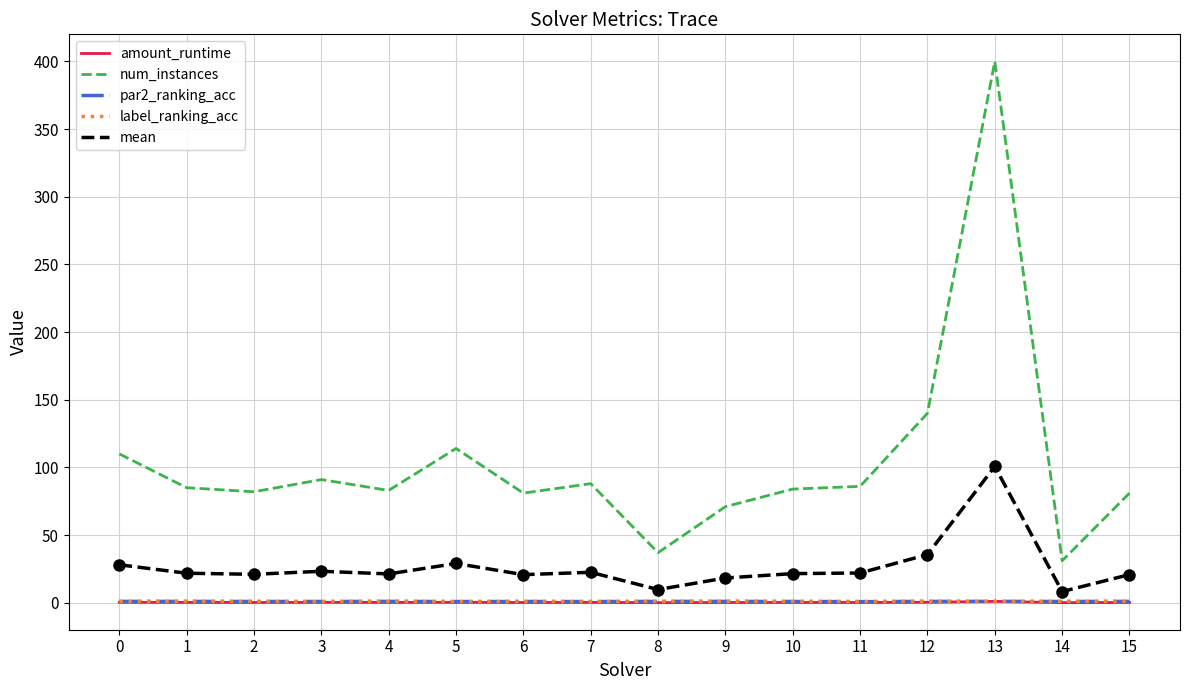

Between 7 and 13, which series saw the biggest shift?

num_instances